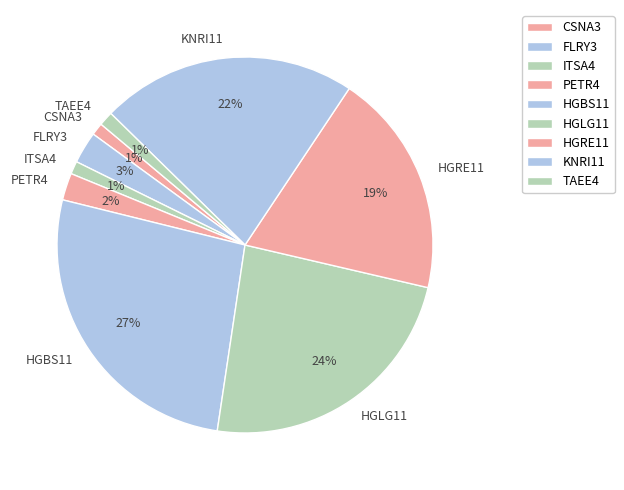

Between CSNA3 and HGRE11, which is larger?

HGRE11